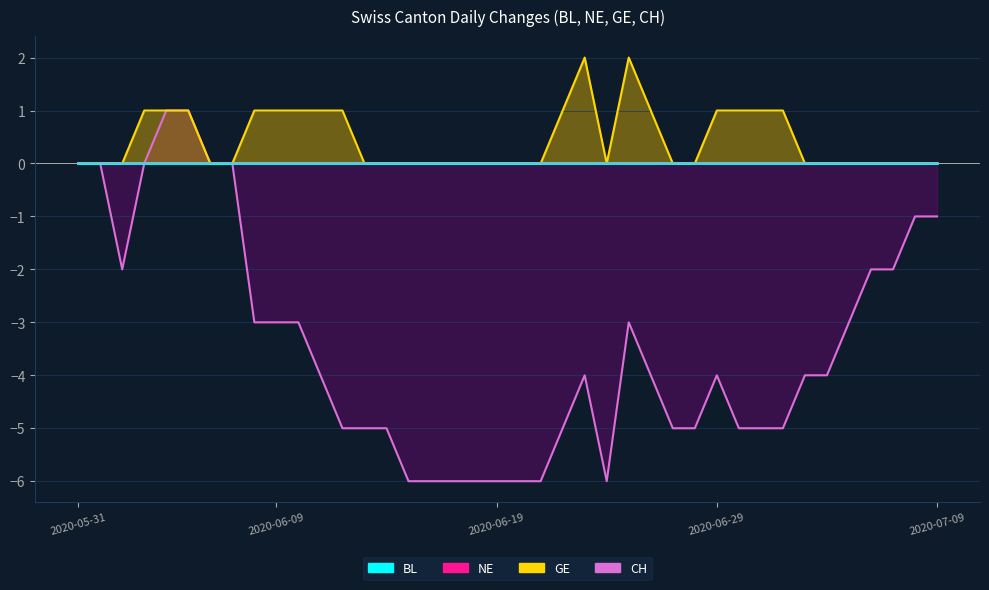

Between 2020-06-17 and 2020-06-25, which is larger?

2020-06-25